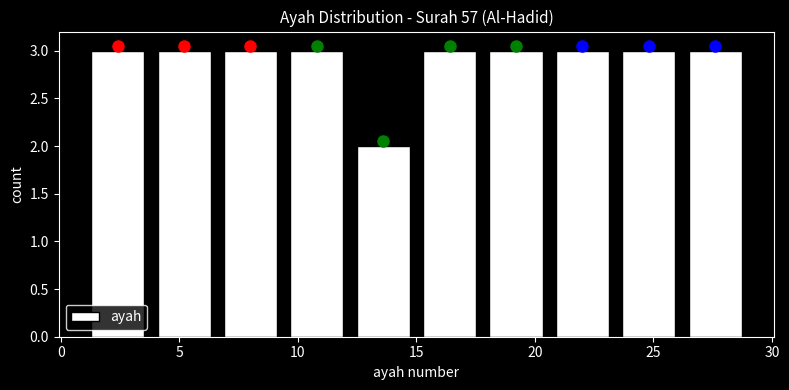

Reading left to right, list every bar in this chart as the range it spans on the x-axis followed by its height. Neither the bar edges nor the heights are printed on the chart, so give them approximately, as read against the axes.

1.0 to 3.8: 3
3.8 to 6.6: 3
6.6 to 9.4: 3
9.4 to 12.2: 3
12.2 to 15.0: 2
15.0 to 17.8: 3
17.8 to 20.6: 3
20.6 to 23.4: 3
23.4 to 26.2: 3
26.2 to 29.0: 3